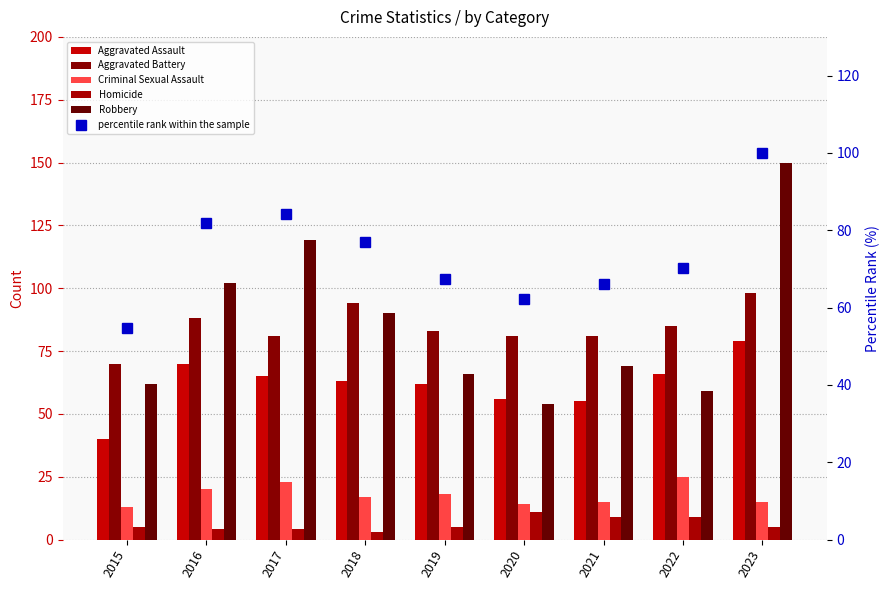

At which category does the chart reach its minimum across all series?

2018